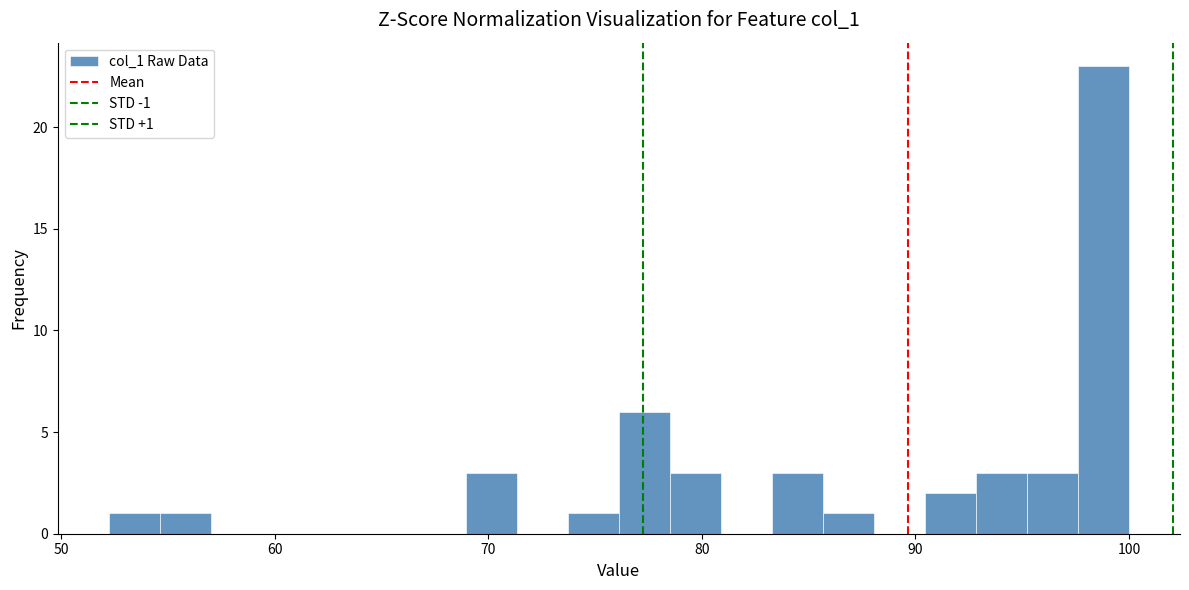

Read against the x-axis, roughly where is the centre of the tallest bar?

99